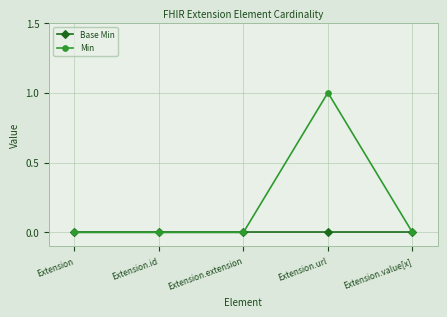

At which label does Min reach its peak?

Extension.url